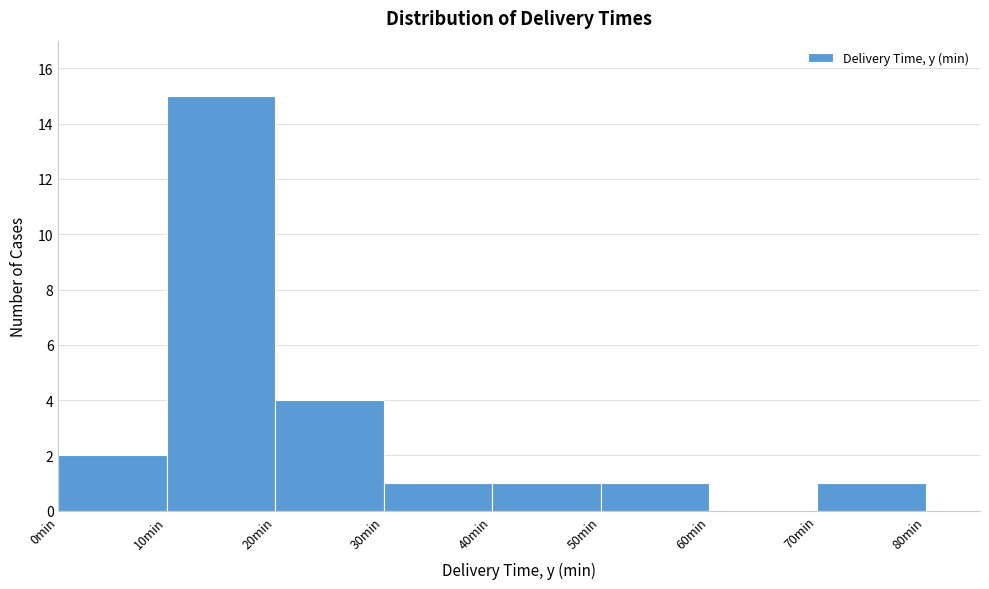

Which range on the x-axis has the tallest bar?

10 to 20